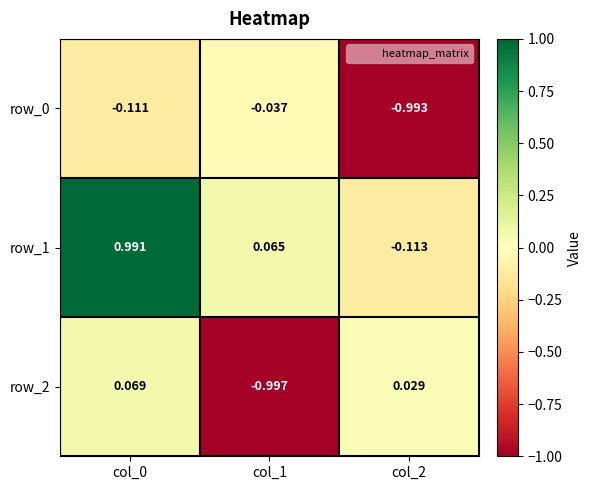

Is the value of row_0 at col_2 greater than the value of row_1 at col_0?

No